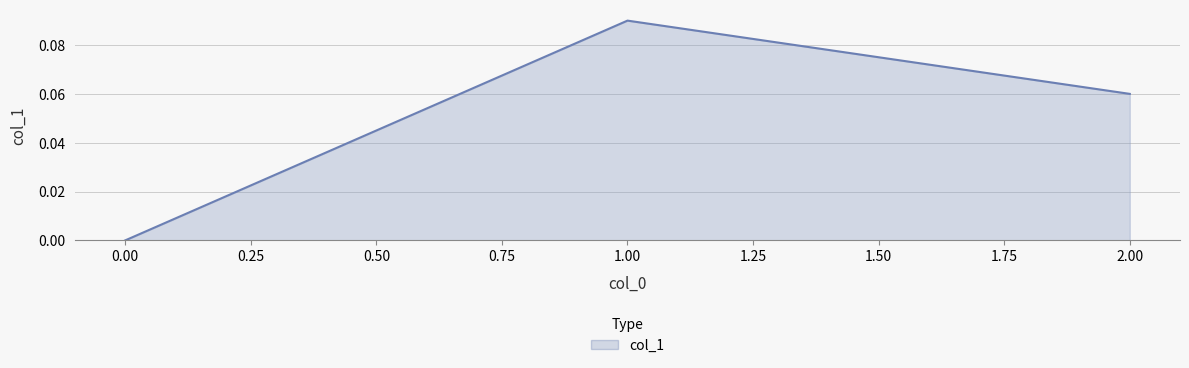

Rank the categories by value from lowest to highest.

0.00, 2.00, 1.00